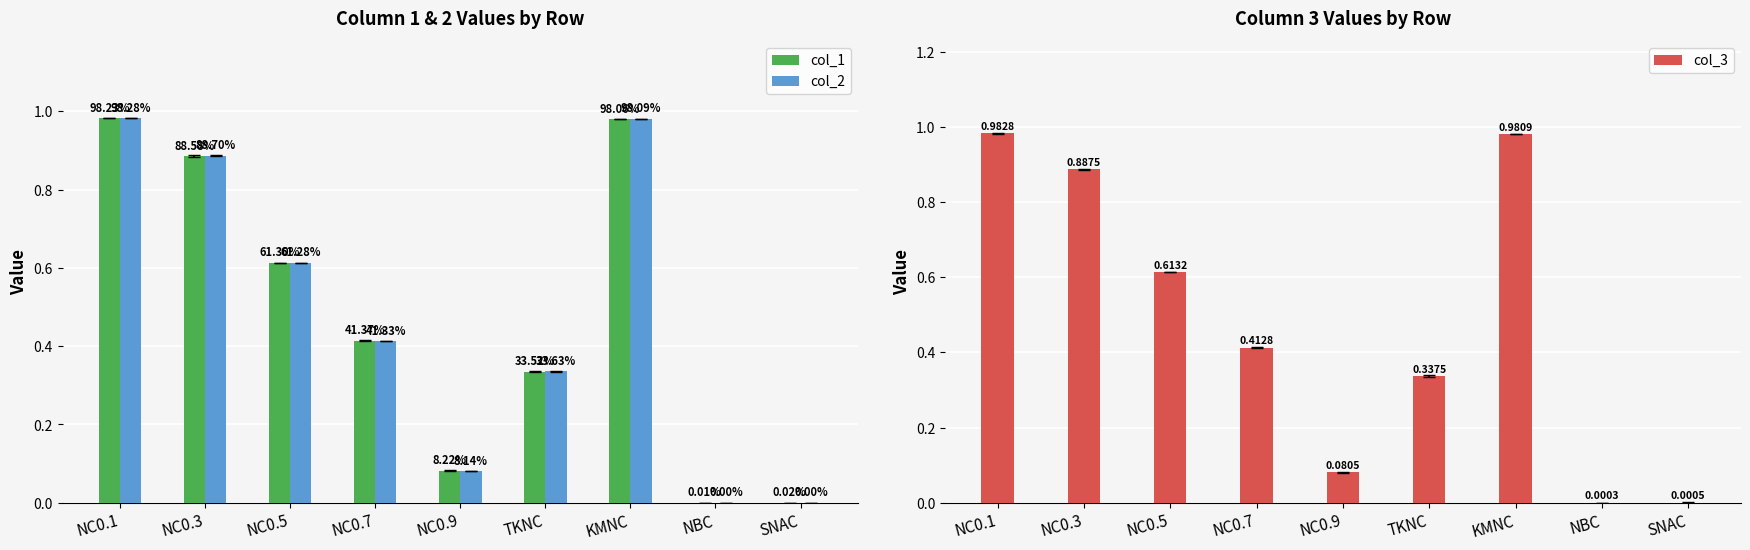

At how many categories does at least one series exceed 0?

9